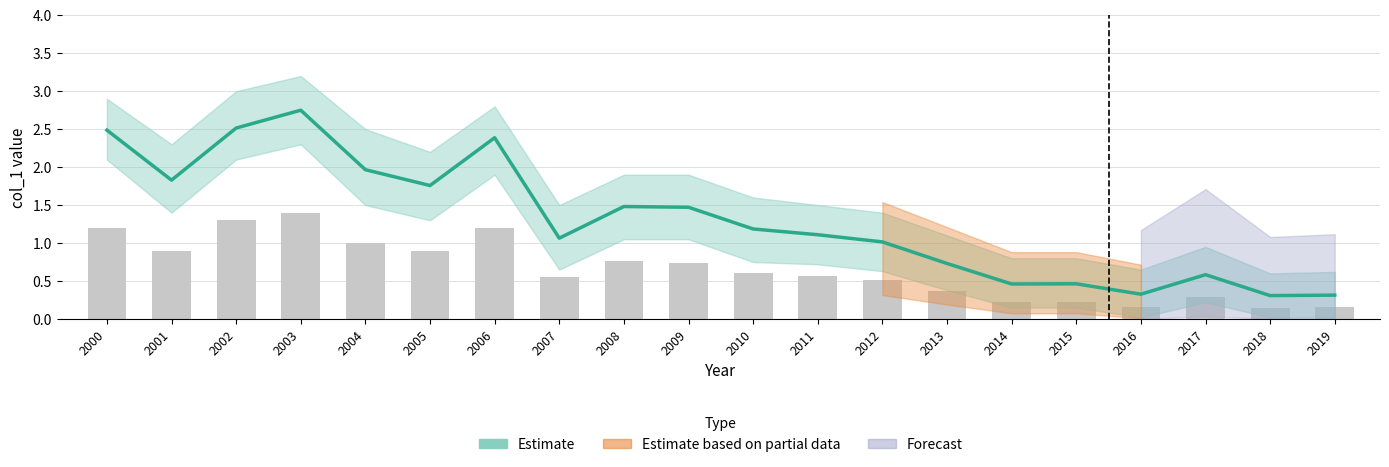

Where does the Estimate series first go above 1?

2000